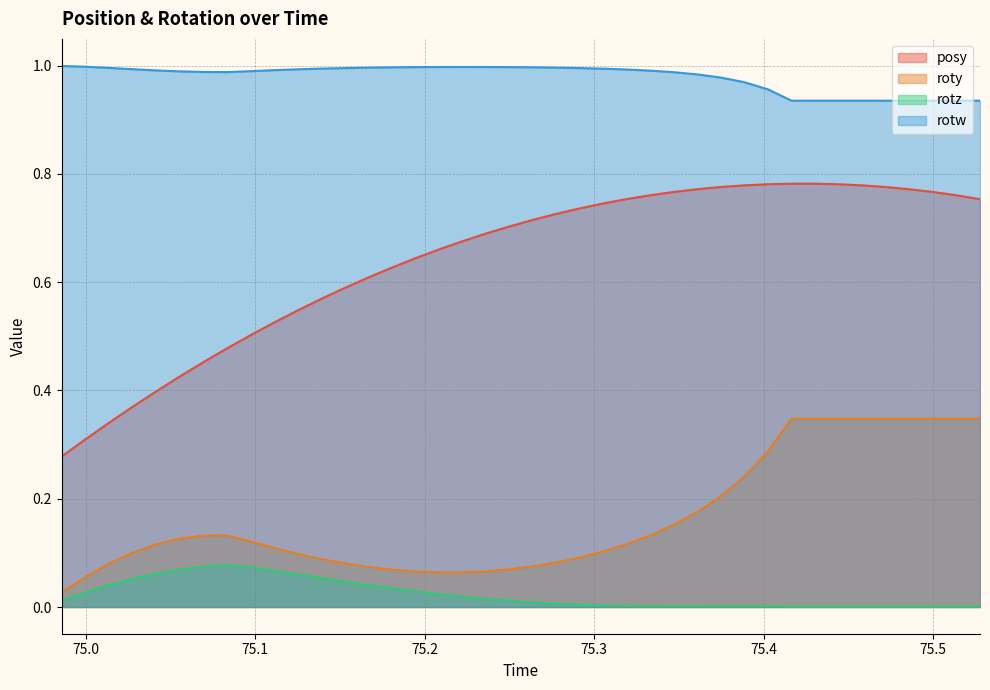

True or false: rotz and posy cross at least once.

False